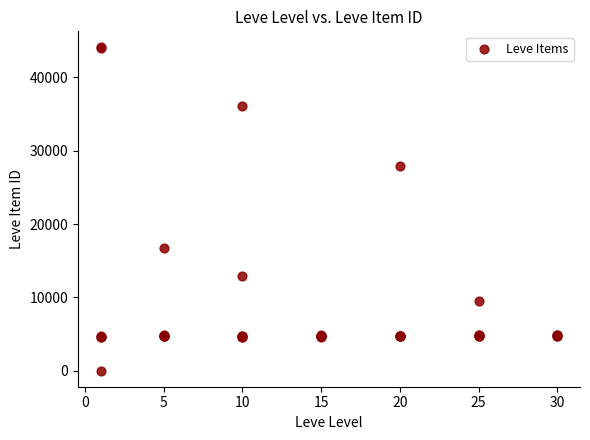

What Y value in the scatter plot is closest to 22050?

16734